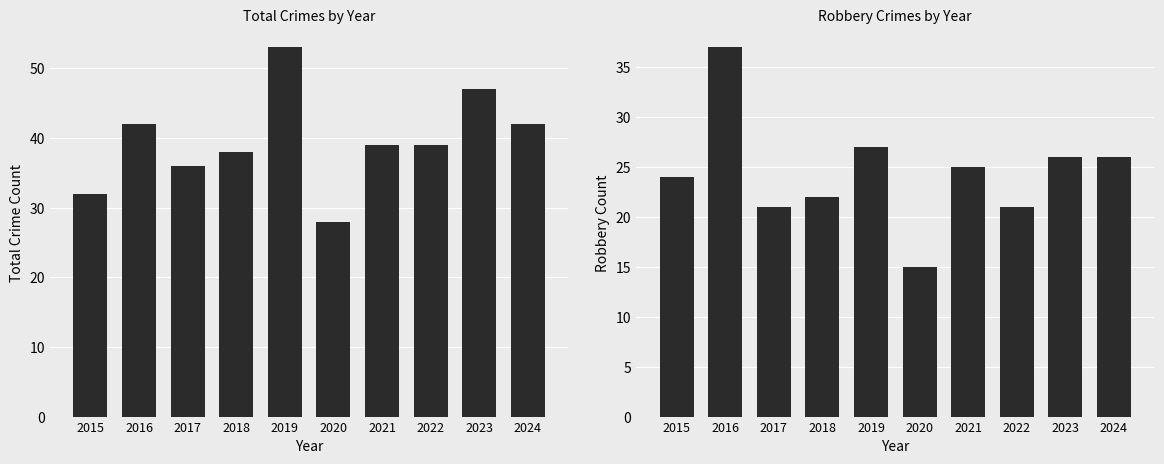

Reading left to right, what are all the values shown in this chart?

Total: 32	42	36	38	53	28	39	39	47	42
Robbery: 24	37	21	22	27	15	25	21	26	26